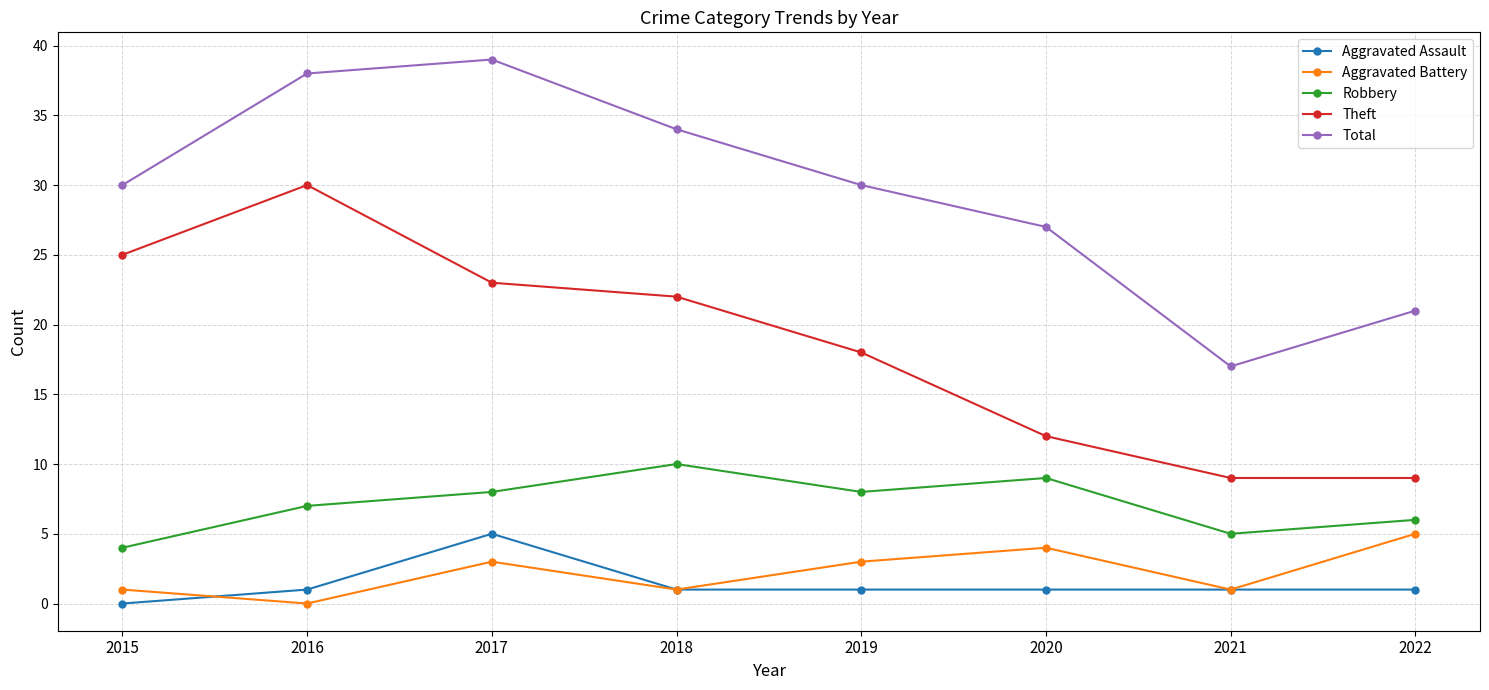

How many series are shown in this chart?

5